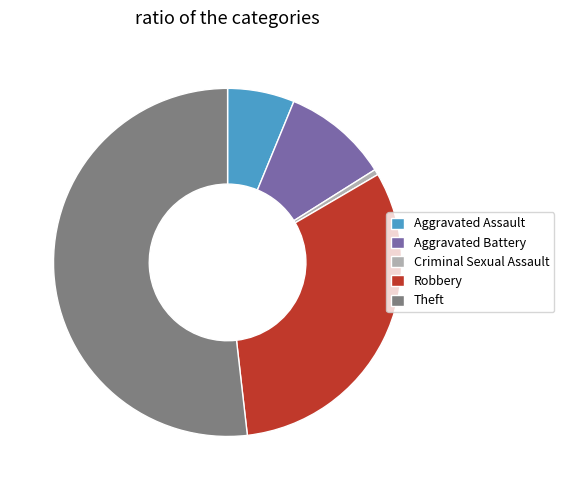

Which category has the smallest portion of the pie?

Criminal Sexual Assault